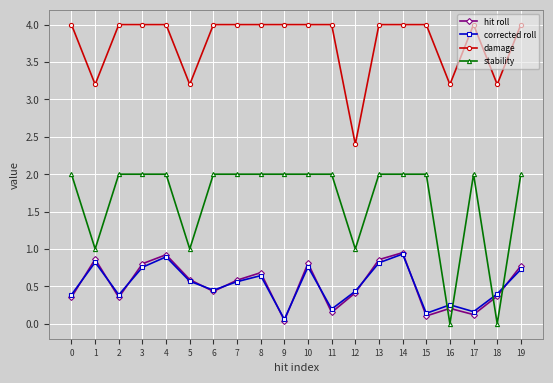

True or false: corrected roll has more than 2 points higher than both neighbors.

True